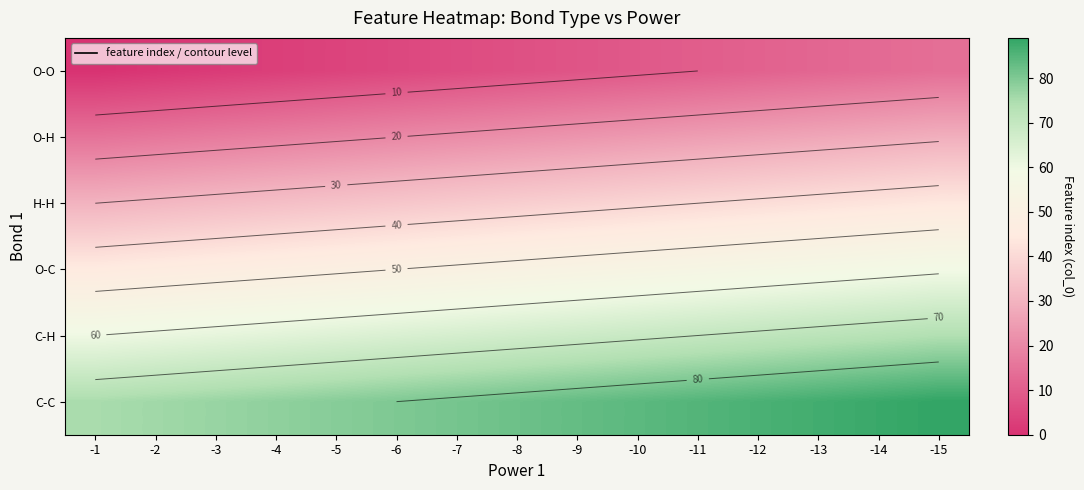

What is the maximum value shown in the chart?

89